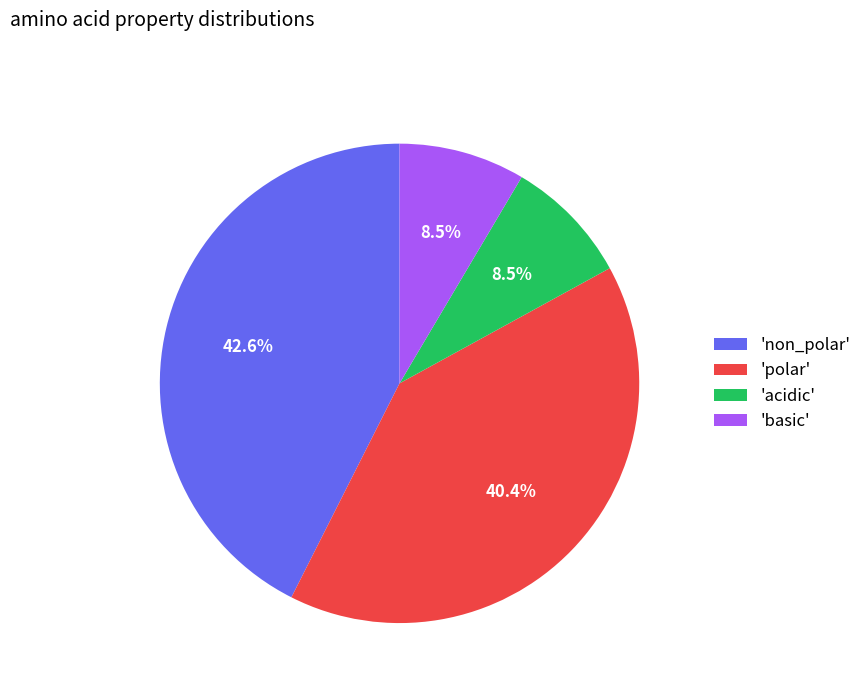

What percentage do 'polar' and 'acidic' together represent?

48.9%